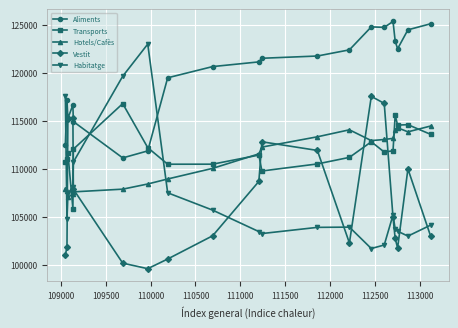

Which series has the largest total across all categories?

Aliments